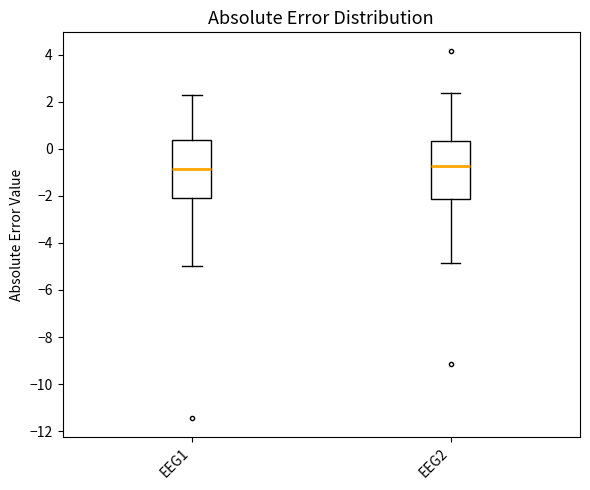

Reading left to right, transcribe this box plot: for each box, give where its median line is, the range the box spans, and where its two whiskers end, as read against the y-axis. The values are not printed on the chart, so give them approximately, as read against the axis.

EEG1: median -0.8, box -2.0 to 0.4, whiskers -5.0 to 2.2
EEG2: median -0.8, box -2.2 to 0.4, whiskers -4.8 to 2.4